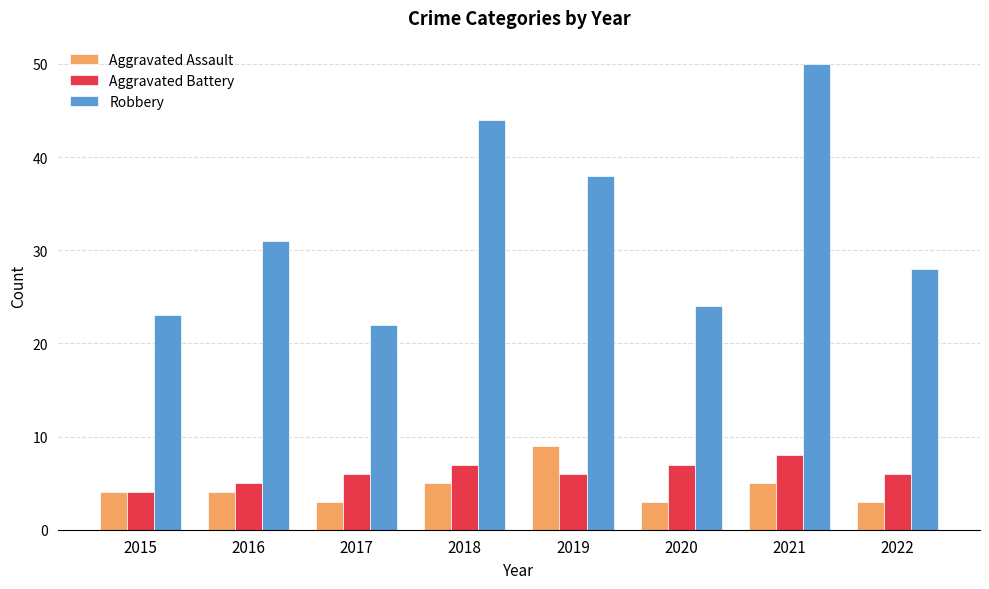

What are all the series names shown in the legend?

Aggravated Assault, Aggravated Battery, Robbery